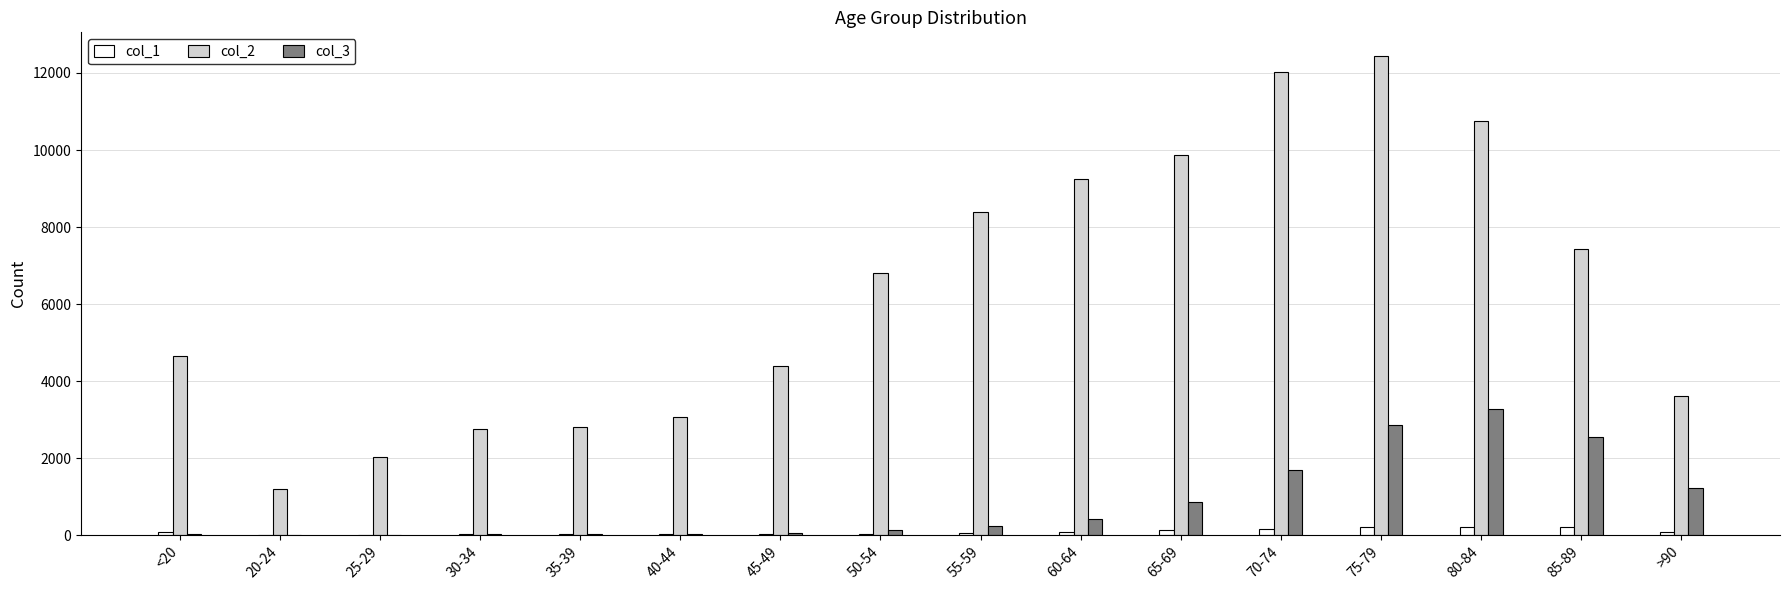

Which series has the widest spread of values?

col_2